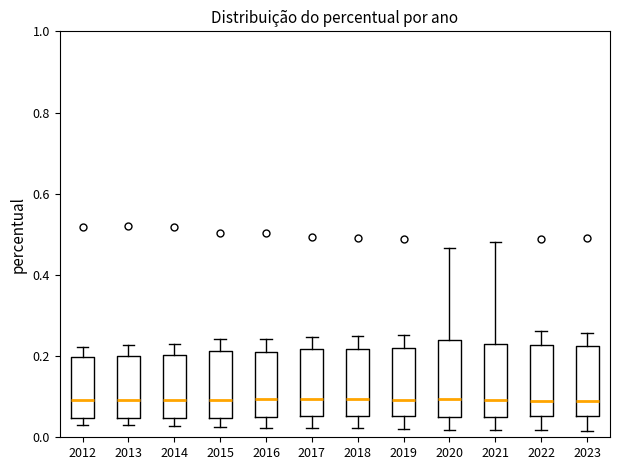

Reading left to right, transcribe this box plot: for each box, give where its median line is, the range the box spans, and where its two whiskers end, as read against the y-axis. The values are not printed on the chart, so give them approximately, as read against the axis.

2012: median 0.10, box 0.04 to 0.20, whiskers 0.04 (just below the box's lower edge) to 0.22
2013: median 0.10, box 0.04 to 0.20, whiskers 0.04 (just below the box's lower edge) to 0.22
2014: median 0.10, box 0.04 to 0.20, whiskers 0.02 to 0.22
2015: median 0.10, box 0.04 to 0.22, whiskers 0.02 to 0.24
2016: median 0.10, box 0.06 to 0.22, whiskers 0.02 to 0.24
2017: median 0.10, box 0.06 to 0.22, whiskers 0.02 to 0.24
2018: median 0.10, box 0.06 to 0.22, whiskers 0.02 to 0.24
2019: median 0.10, box 0.06 to 0.22, whiskers 0.02 to 0.26
2020: median 0.10, box 0.04 to 0.24, whiskers 0.02 to 0.46
2021: median 0.10, box 0.06 to 0.24, whiskers 0.02 to 0.48
2022: median 0.10, box 0.06 to 0.22, whiskers 0.02 to 0.26
2023: median 0.08, box 0.06 to 0.22, whiskers 0.02 to 0.26